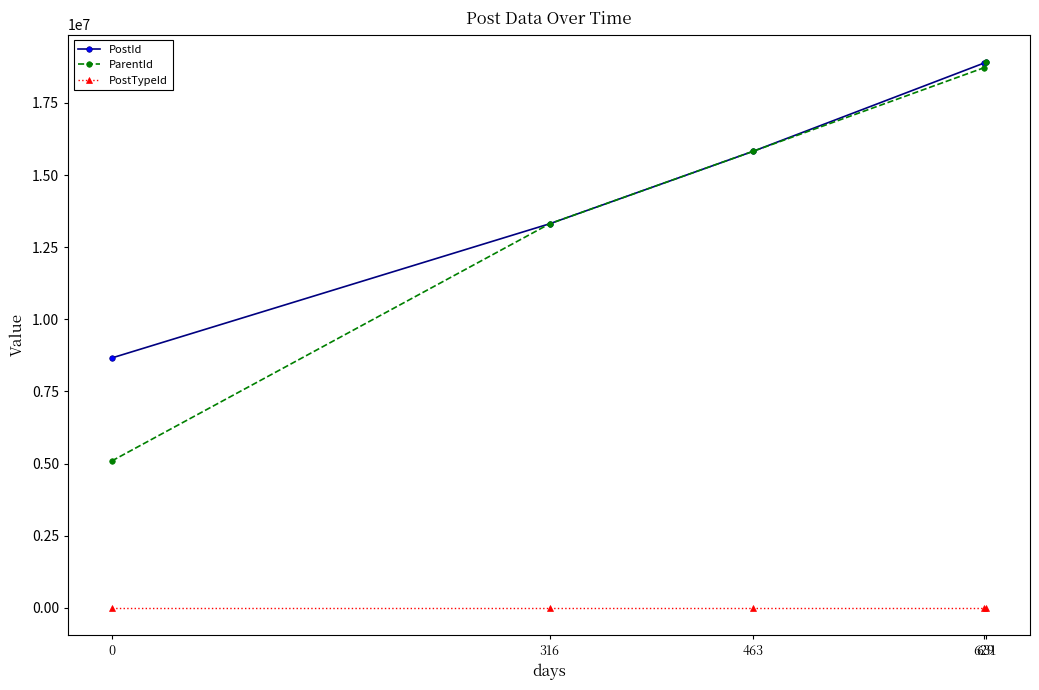

What is the difference between the highest and lowest values at 631?

18920074